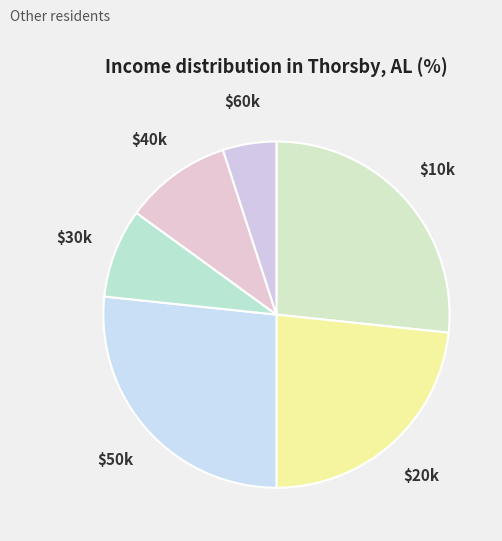

What is the smallest slice in the pie chart?

$60k